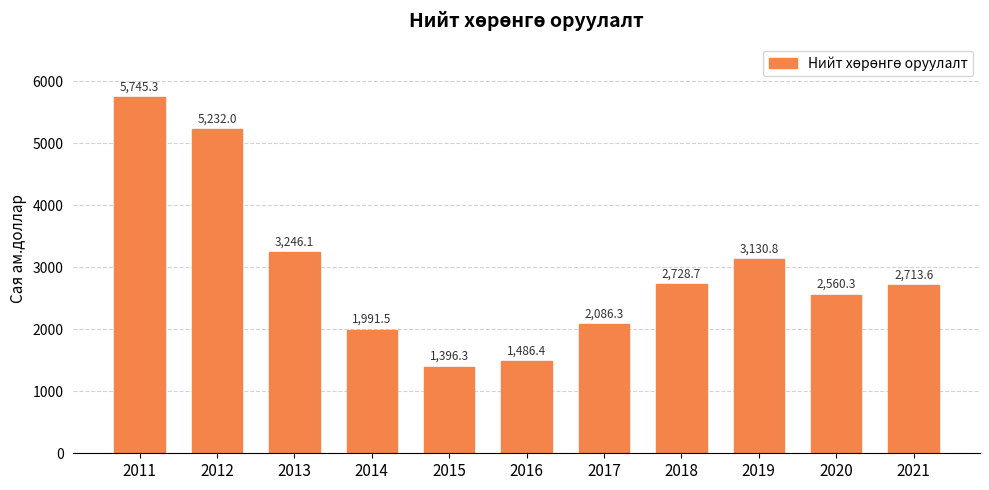

Rank the categories by value from highest to lowest.

2011, 2012, 2013, 2019, 2018, 2021, 2020, 2017, 2014, 2016, 2015